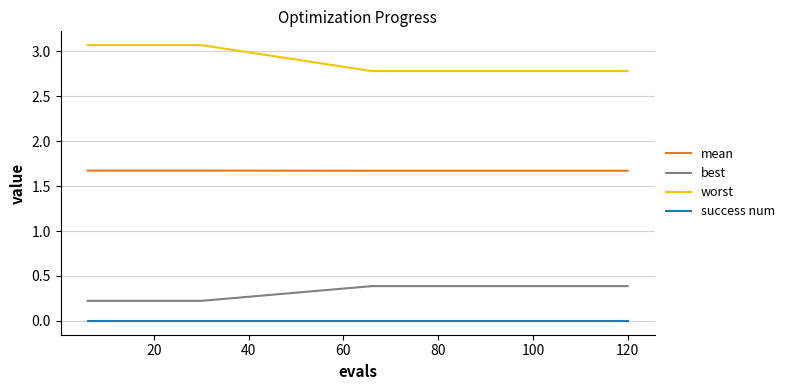

What is the minimum value for mean?

1.7